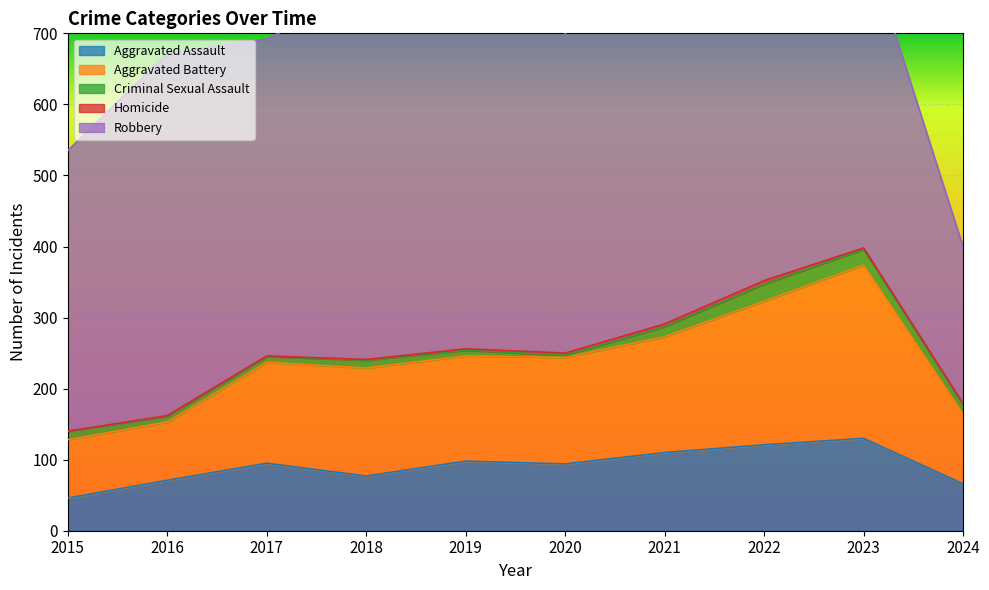

How many interior local valleys does the Criminal Sexual Assault series have?

1